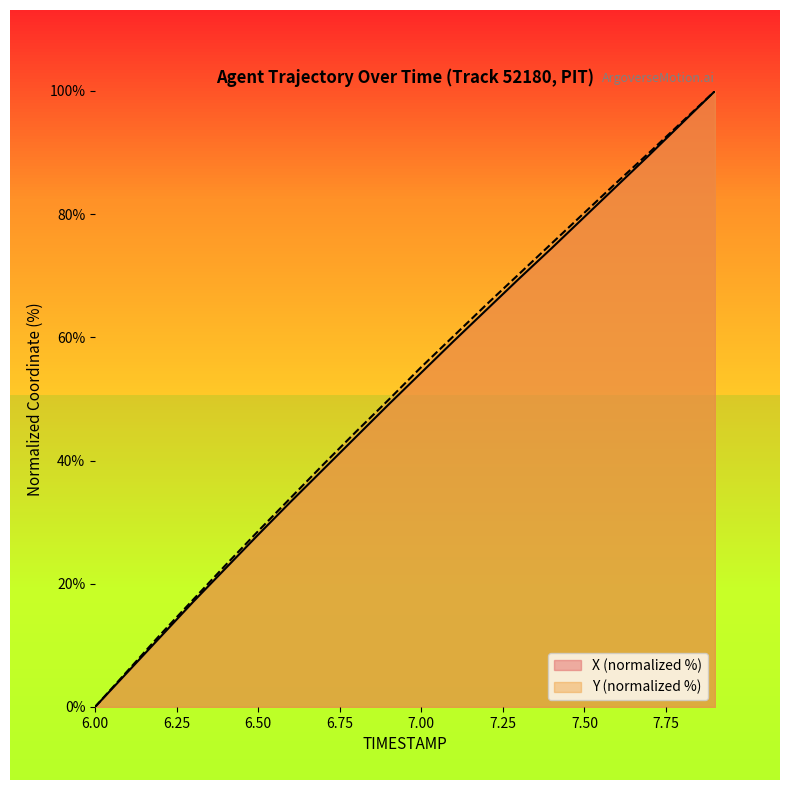

True or false: Y has a value of 85.2 at 7.6.

True